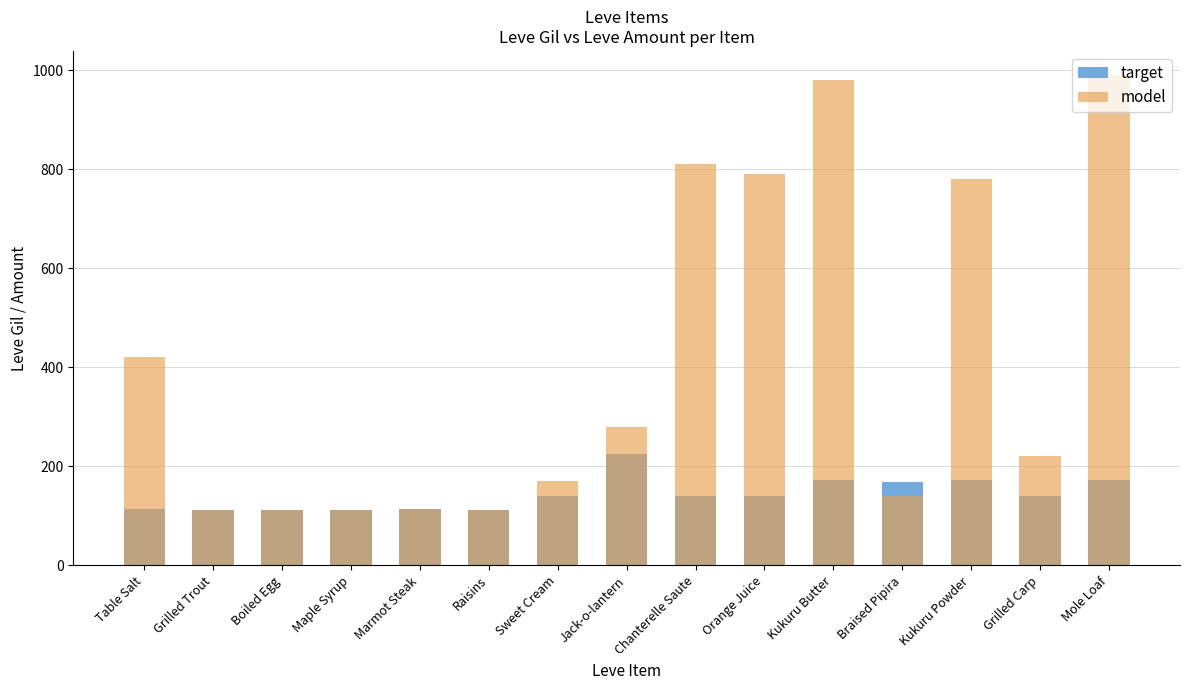

Which category has the lowest value in the target series?

Grilled Trout